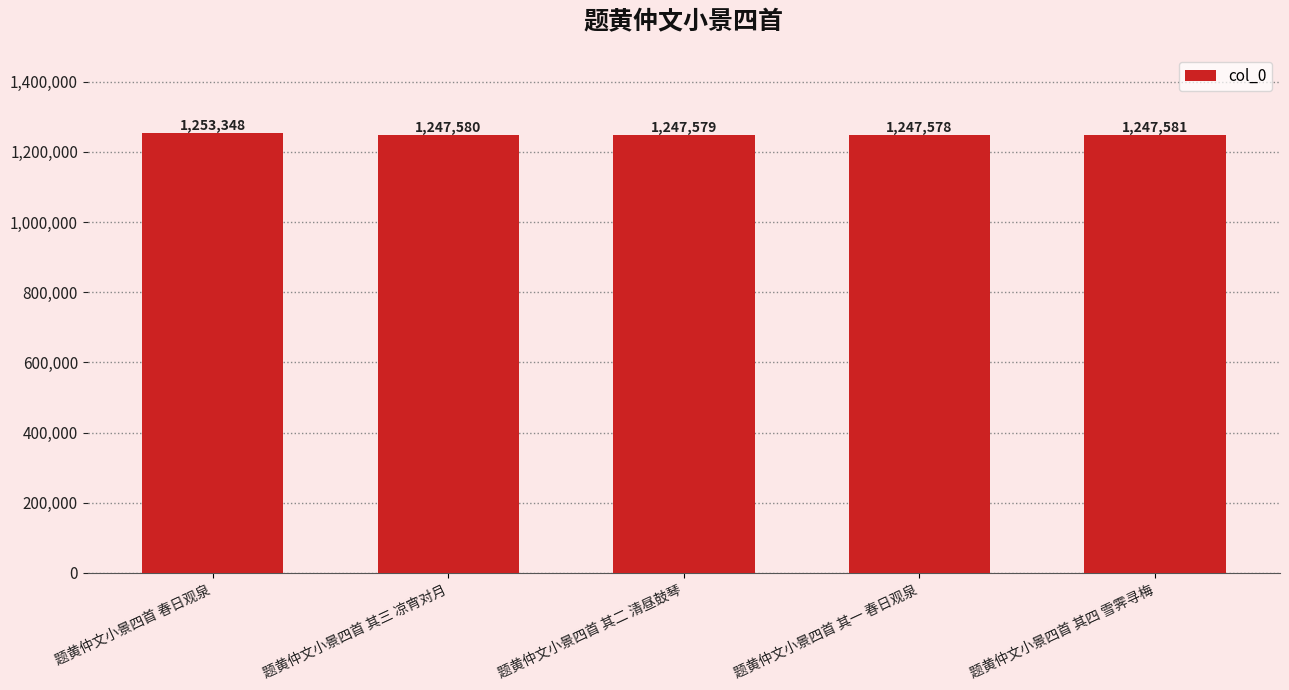

Which has a higher value, 题黄仲文小景四首 其四 雪霁寻梅 or 题黄仲文小景四首 其一 春日观泉?

题黄仲文小景四首 其四 雪霁寻梅